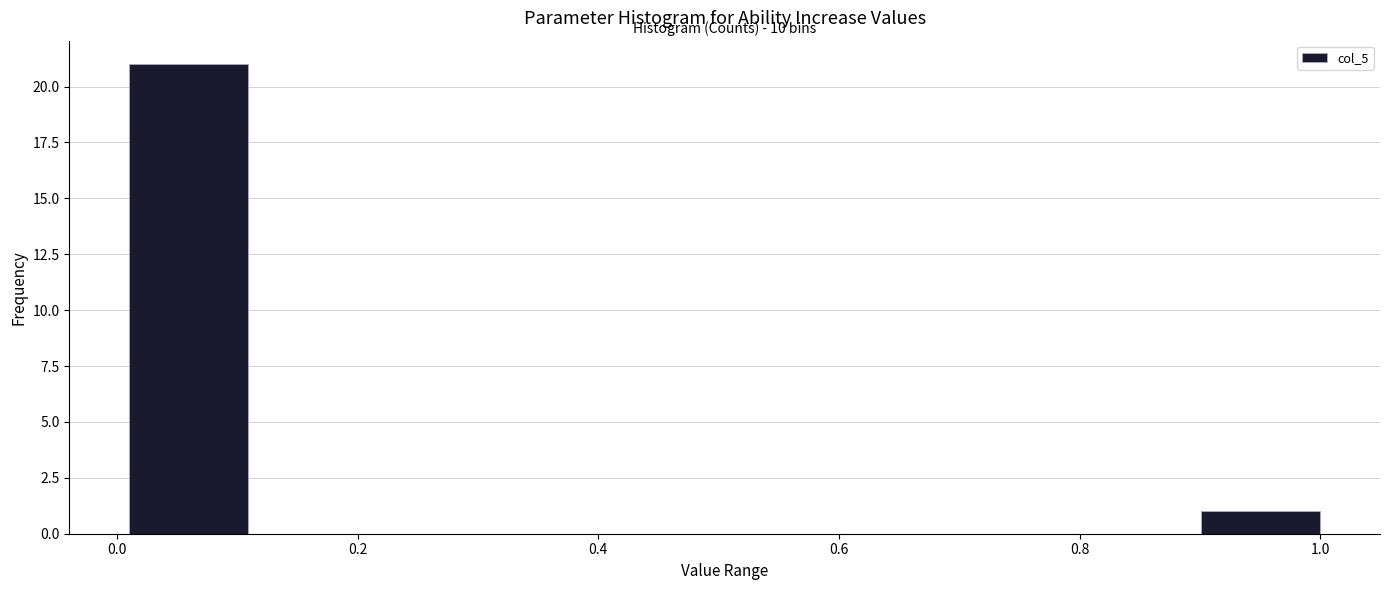

Which range on the x-axis has the tallest bar?

0.02 to 0.10